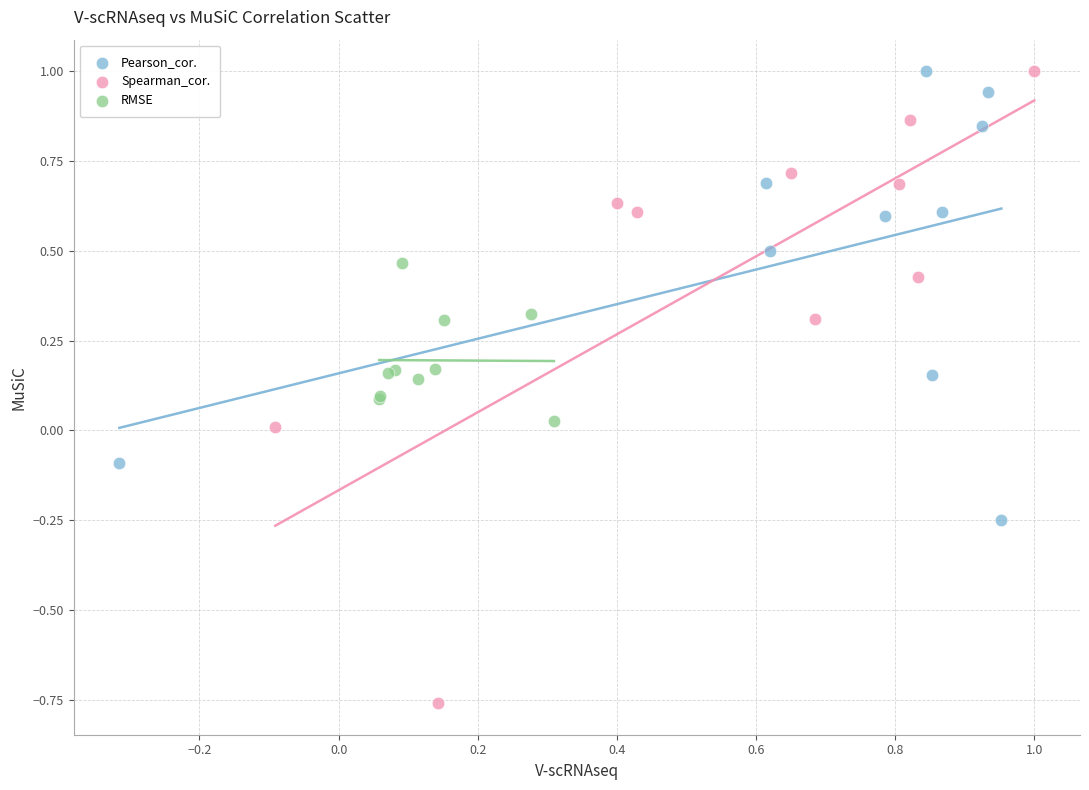

Which series contains the lowest Y value?

Spearman_cor.